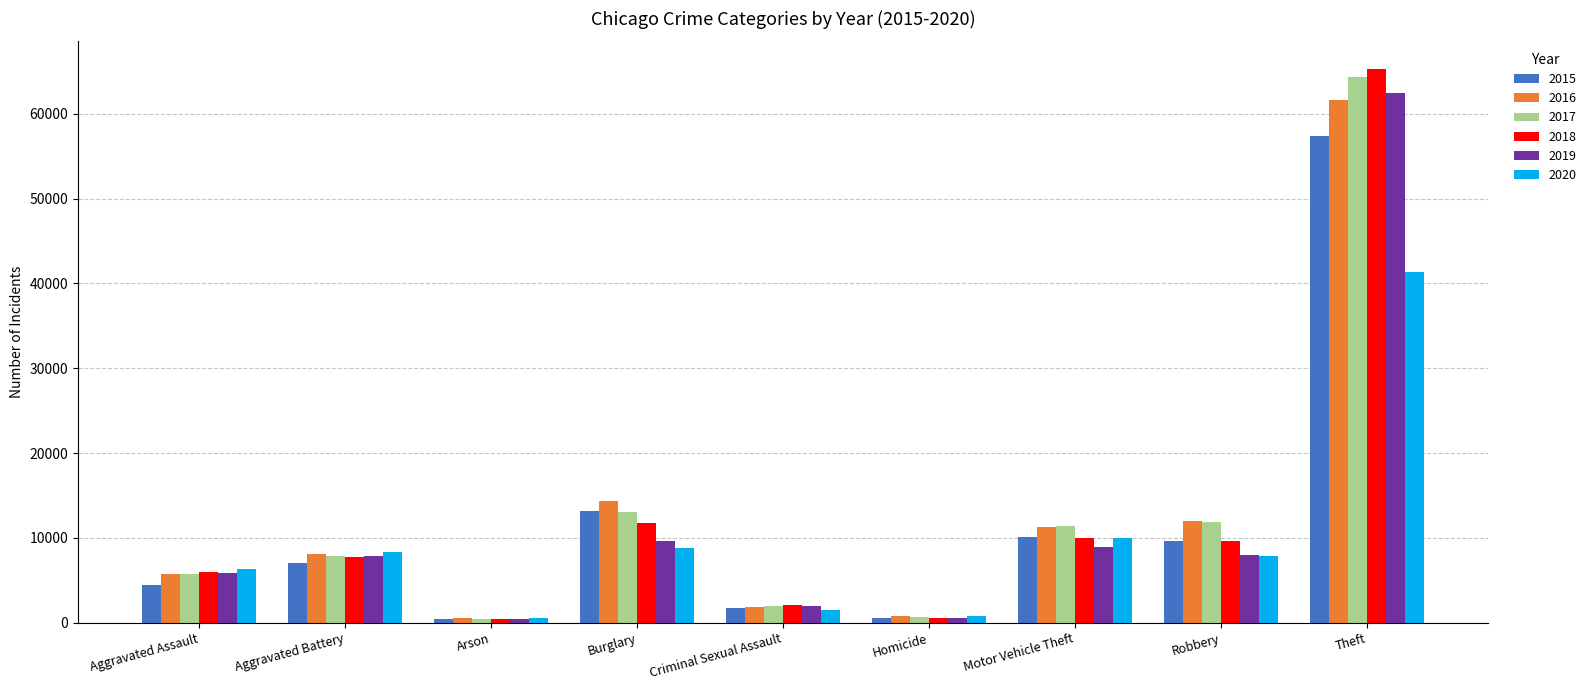

Are the bars horizontal?

No